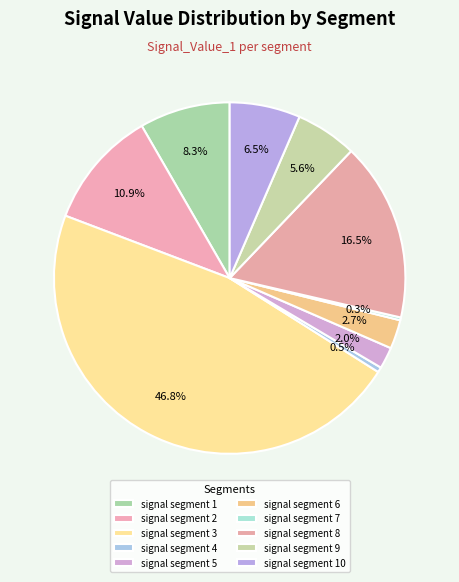

Count the number of slices in the pie.

10